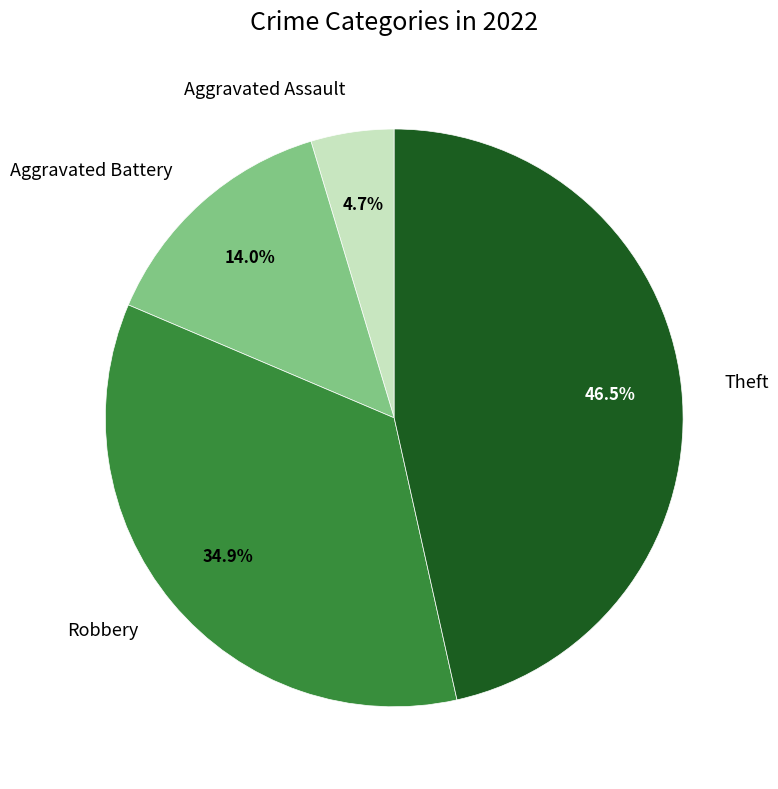

Does any single category account for the majority?

No